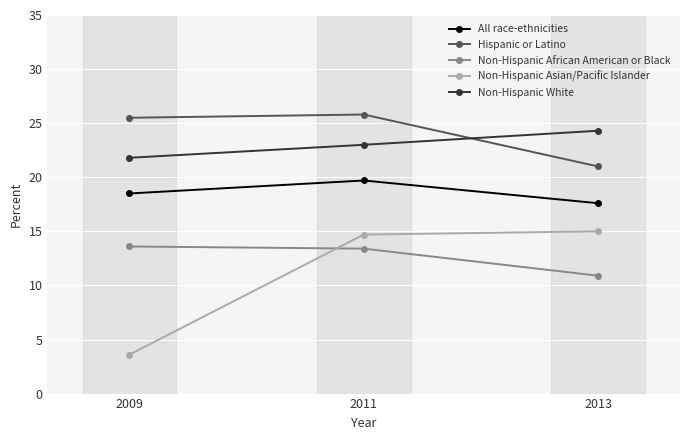

Does the chart display data point markers on the line(s)?

Yes